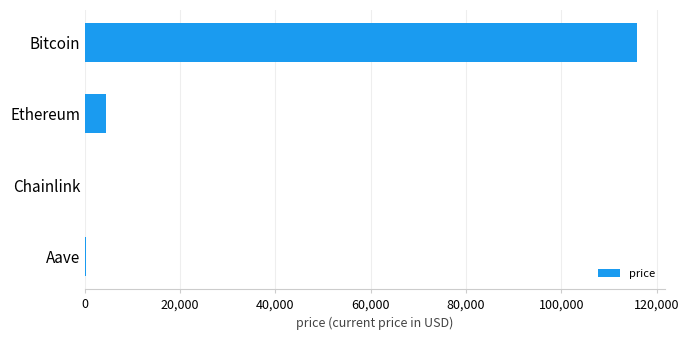

What is the maximum value shown in the chart?

115916.0